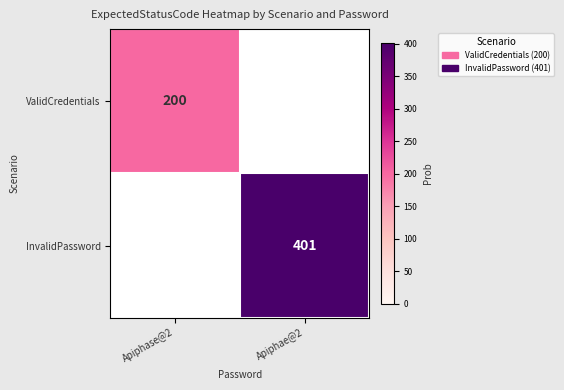

Is it true that InvalidPassword equals 401 at Apiphae@2?

True